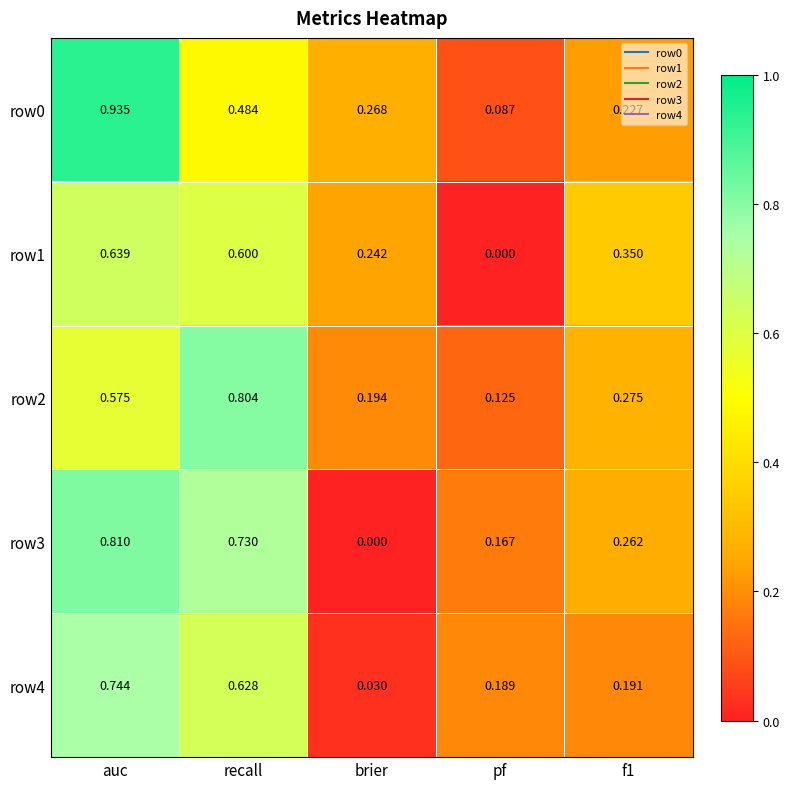

What is the total value across all series at f1?

1.3